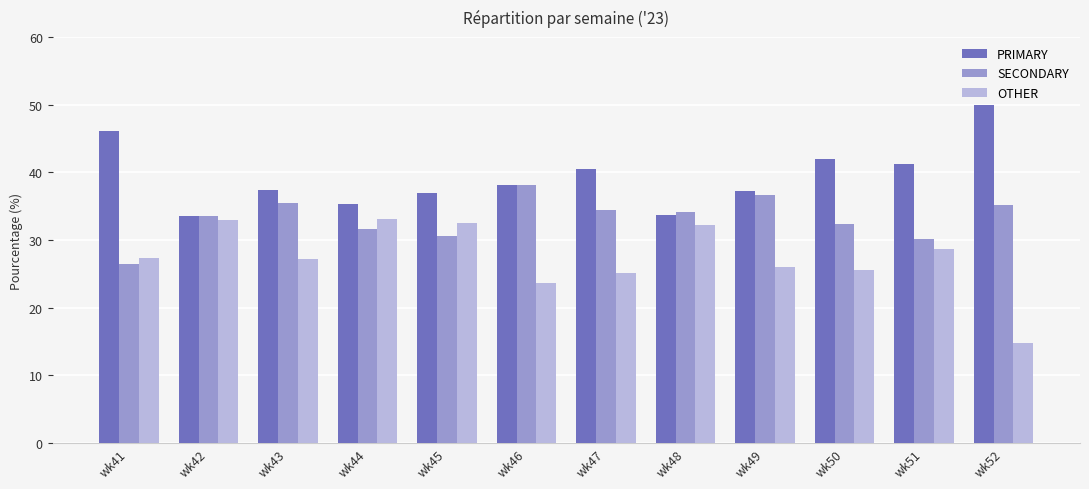

The OTHER series shows 28.6 at wk51. True or false?

True